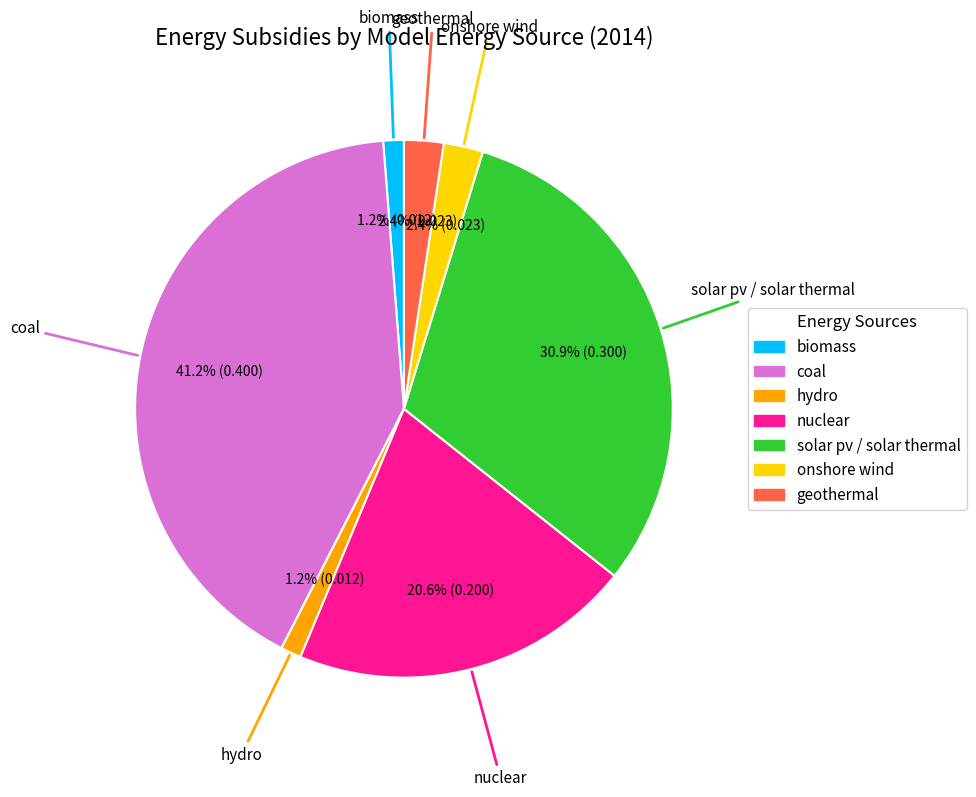

What percentage is the coal slice, to the nearest percent?

41%